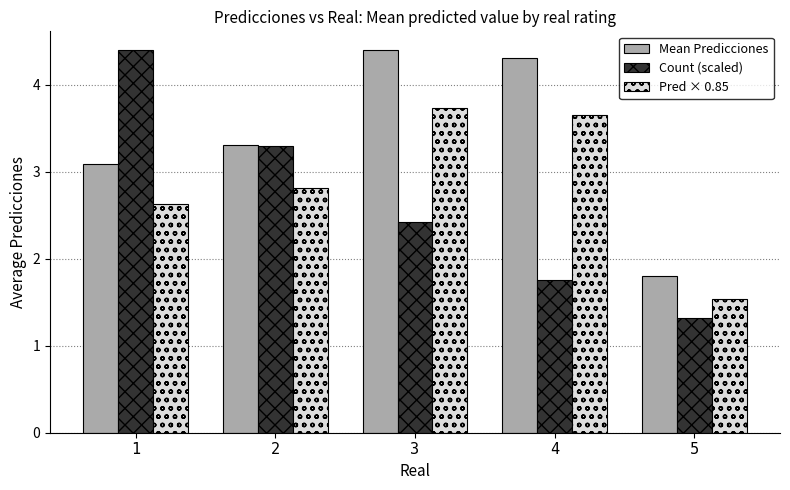

Reading left to right, what are all the values shown in this chart?

Mean Predicciones: 1=3.1	2=3.3	3=4.4	4=4.3	5=1.8
Count (scaled): 1=4.4	2=3.3	3=2.4	4=1.8	5=1.3
Pred × 0.85: 1=2.6	2=2.8	3=3.7	4=3.7	5=1.5